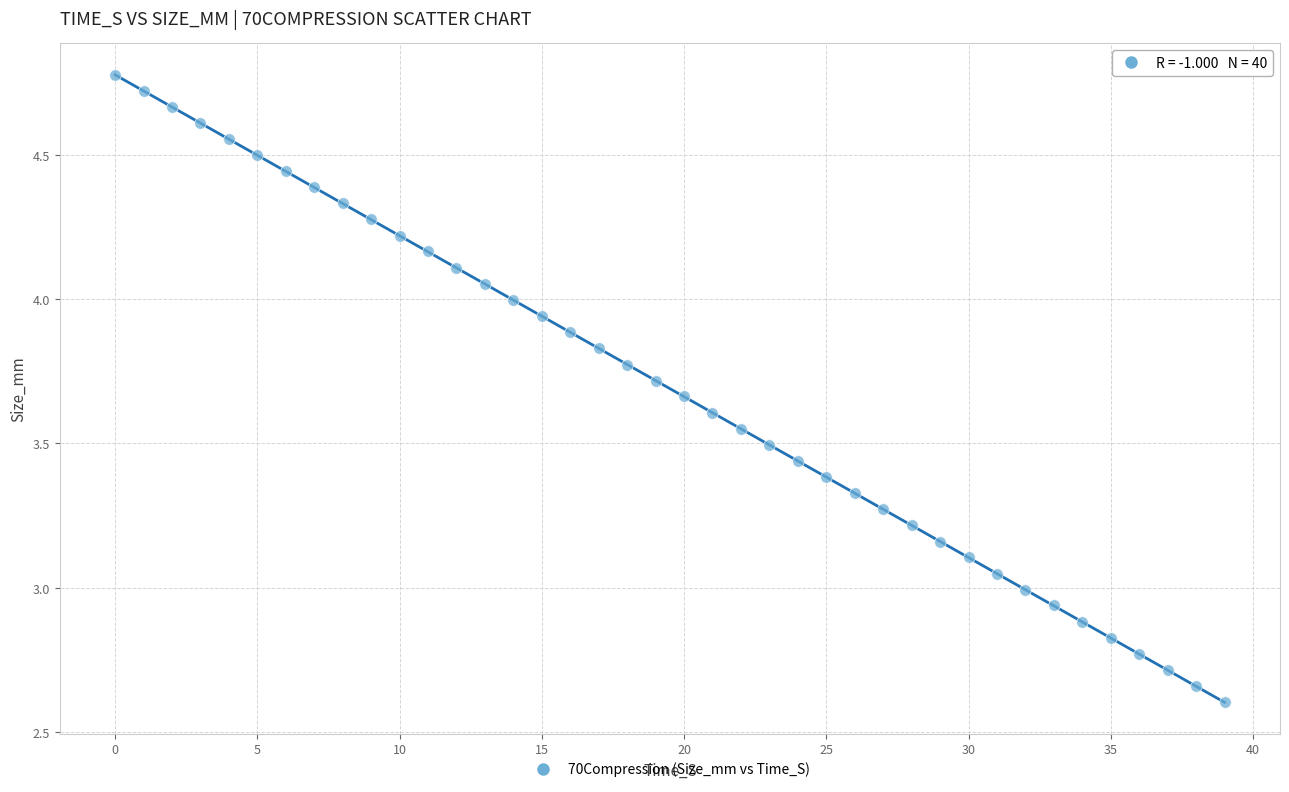

What is the range of Y values (max minus min)?

2.2